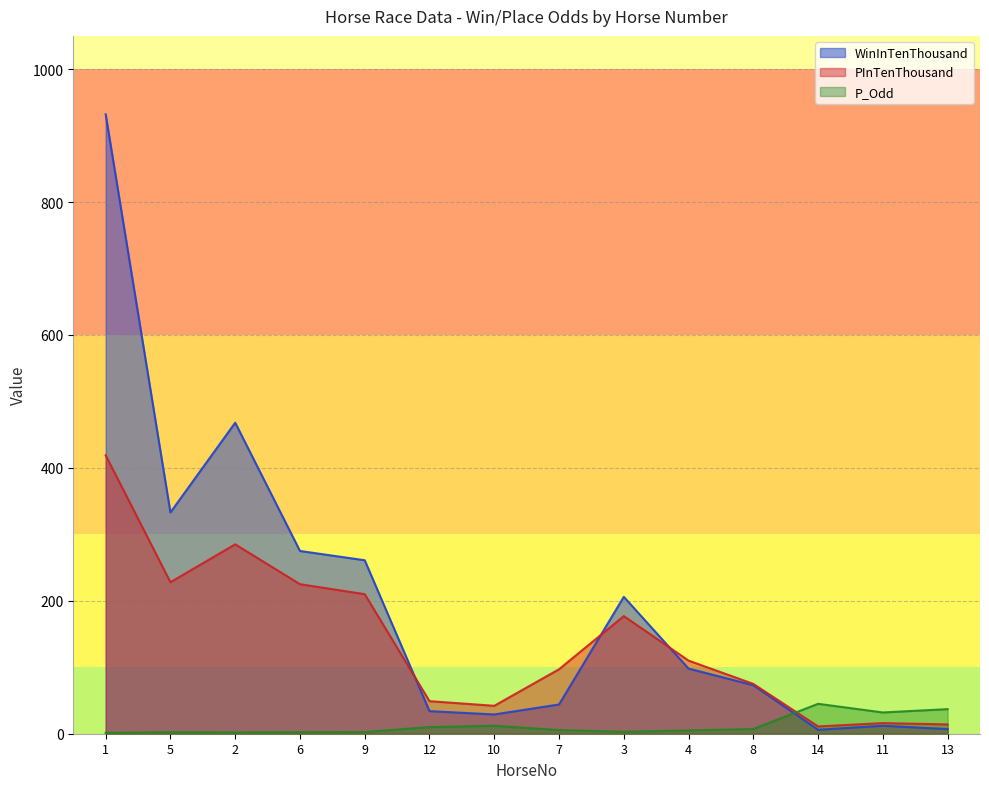

Which has a higher value, 11 or 9?

9